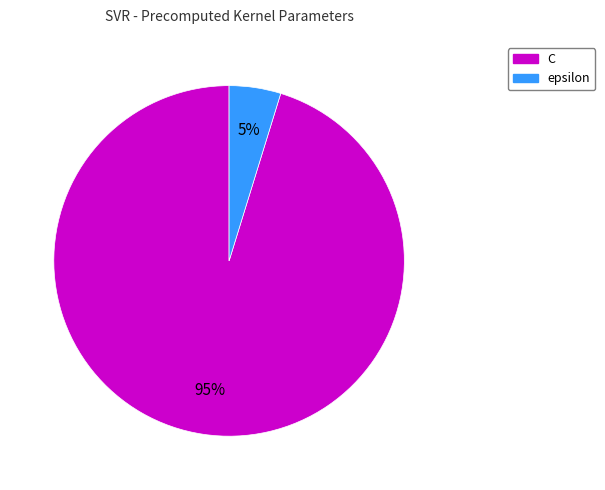

Combined, do epsilon and C account for over 50%?

Yes